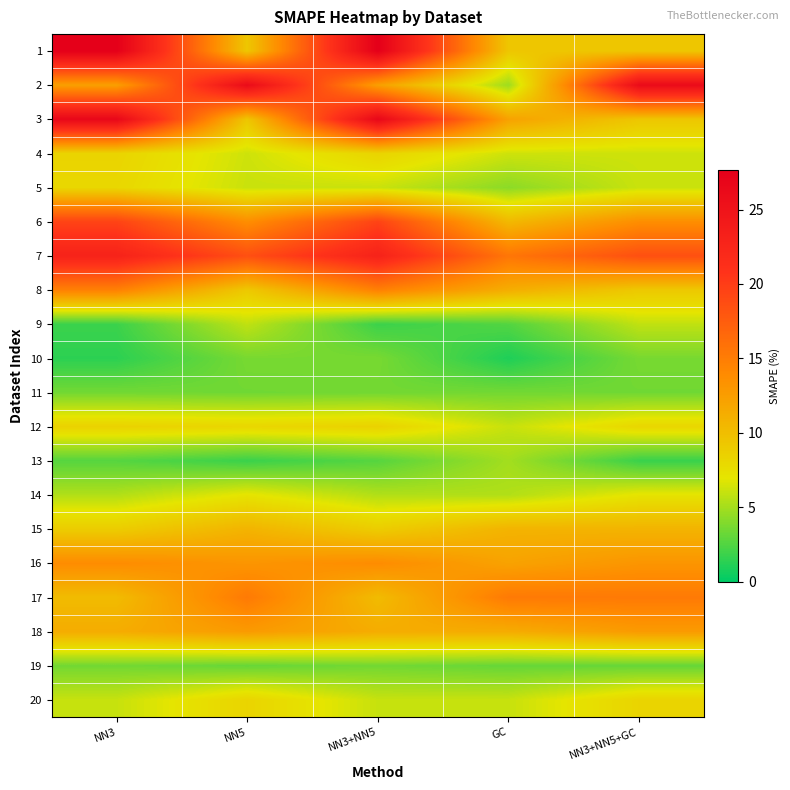

At NN5, list the series in order from largest to smallest.

2, 7, 17, 6, 16, 18, 15, 3, 1, 8, 20, 12, 14, 4, 5, 9, 10, 11, 19, 13